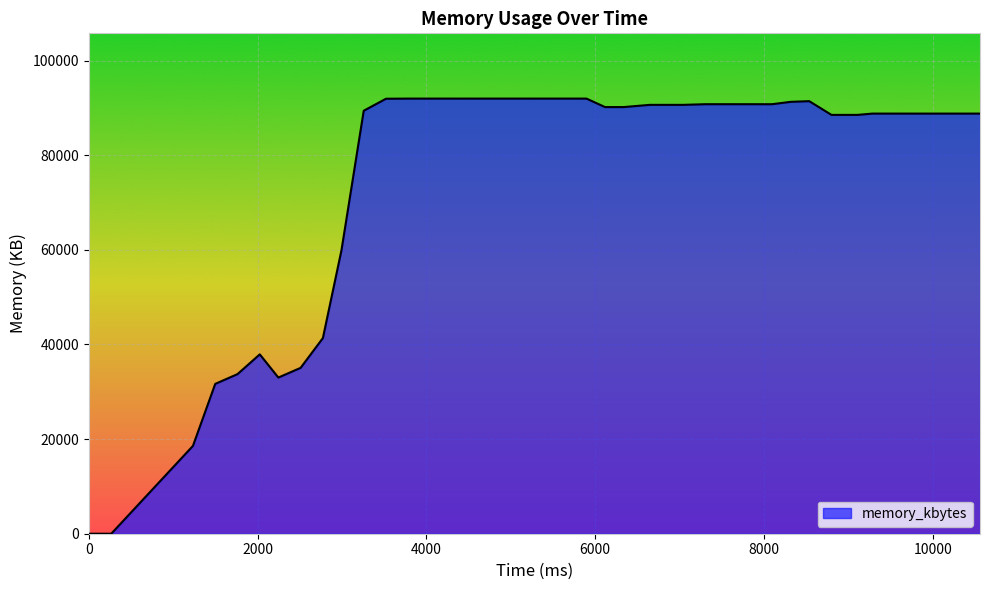

How many distinct data groups are displayed?

1